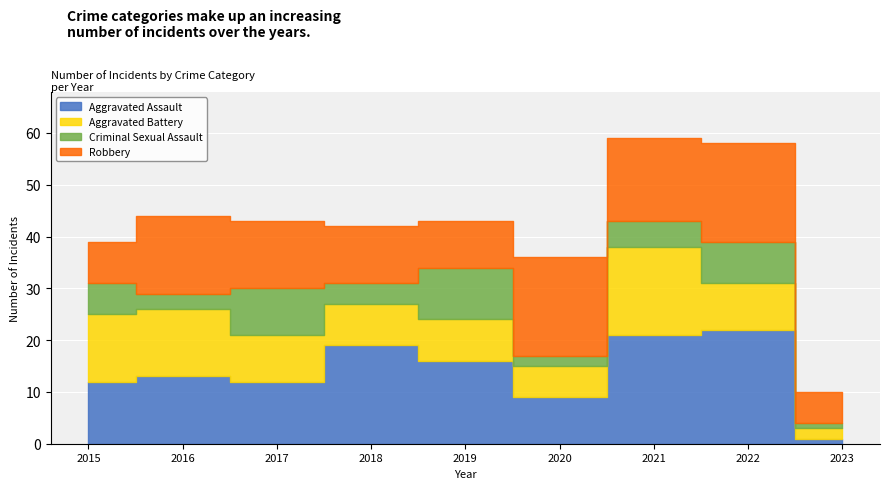

Where is the first local maximum for Aggravated Assault?

2016